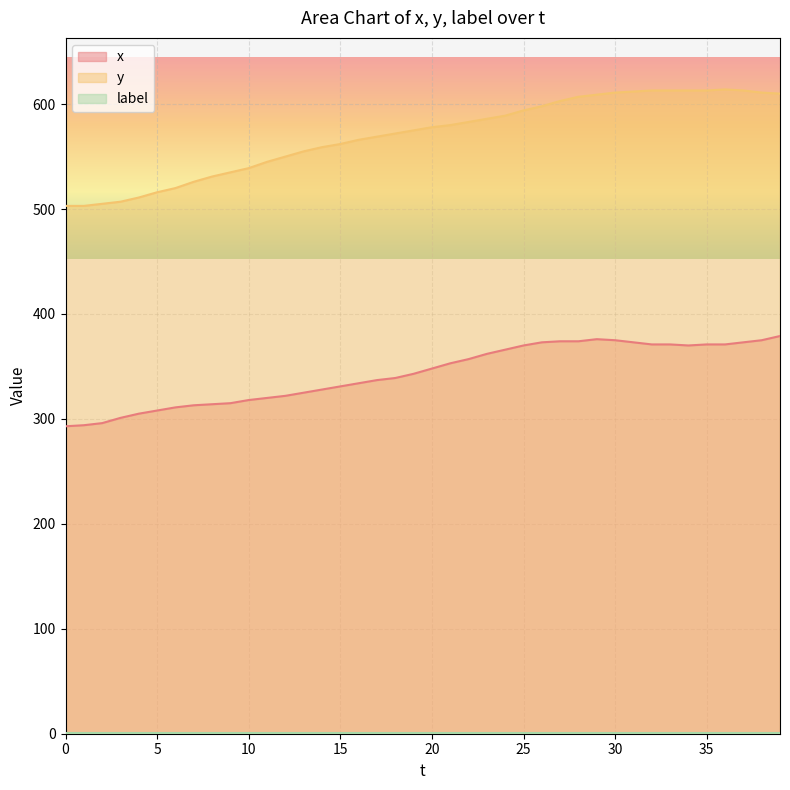

Which series has the widest spread of values?

y